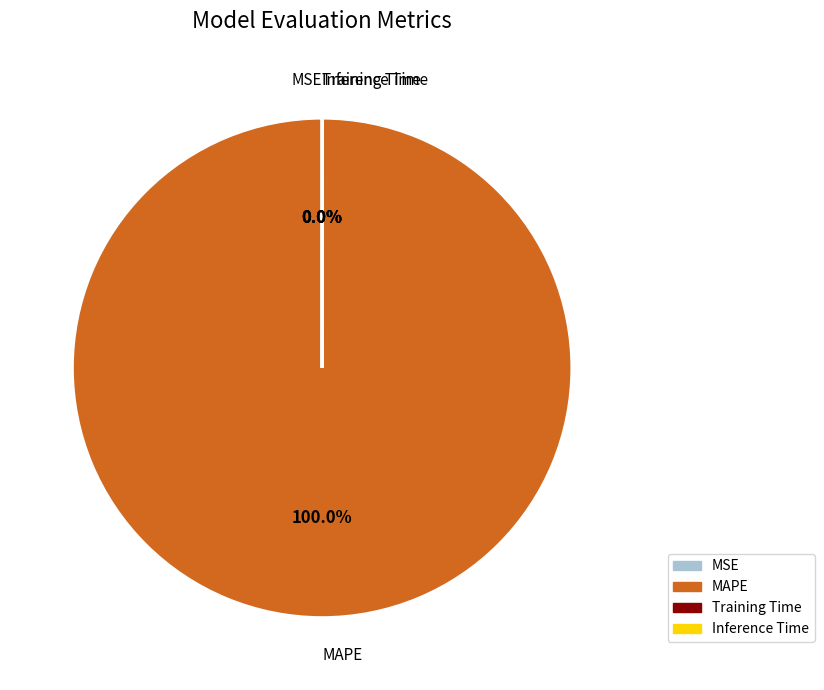

To the nearest percent, what is the average slice percentage?

25%